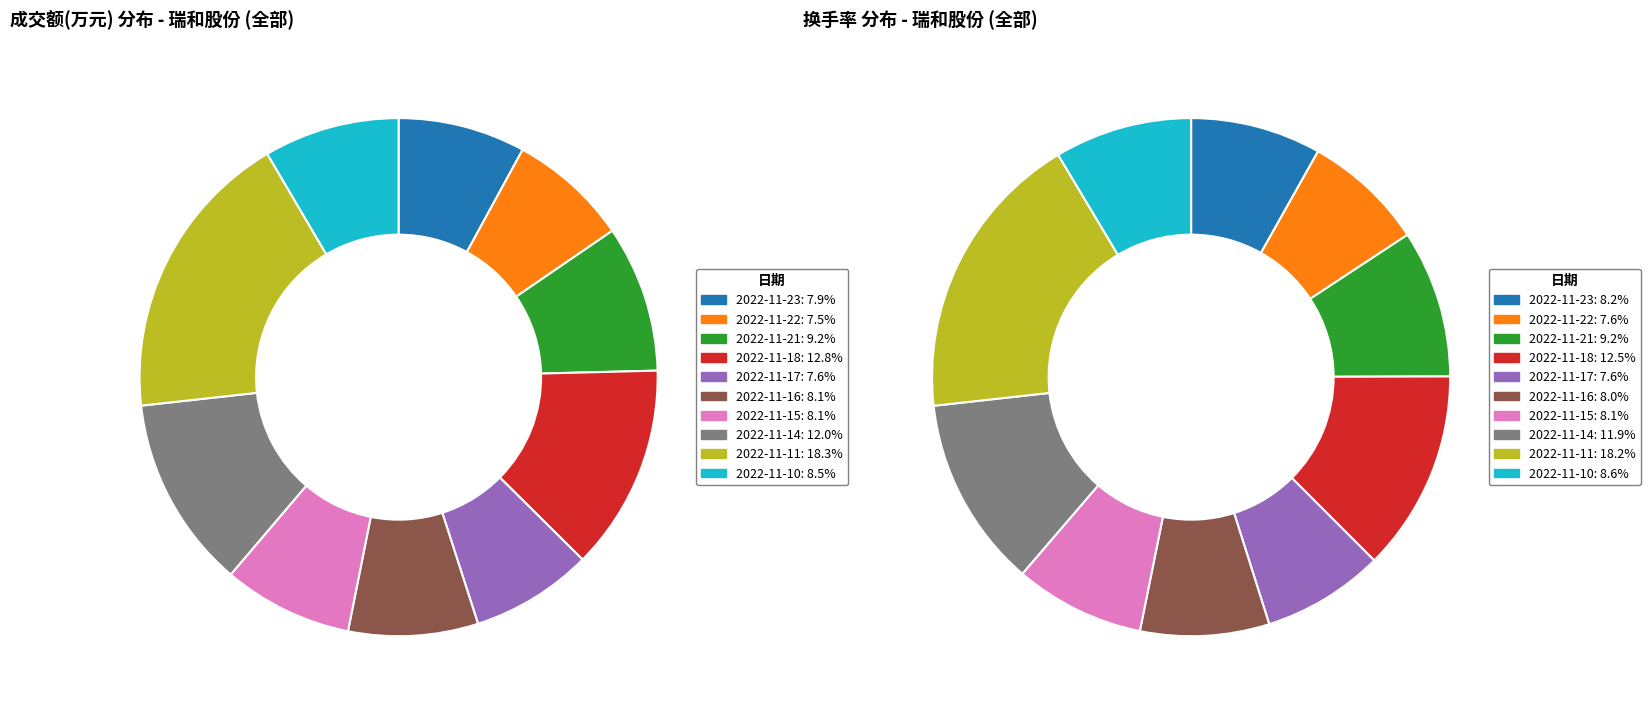

Is it true that 2022-11-22 is 19% of the pie?

False